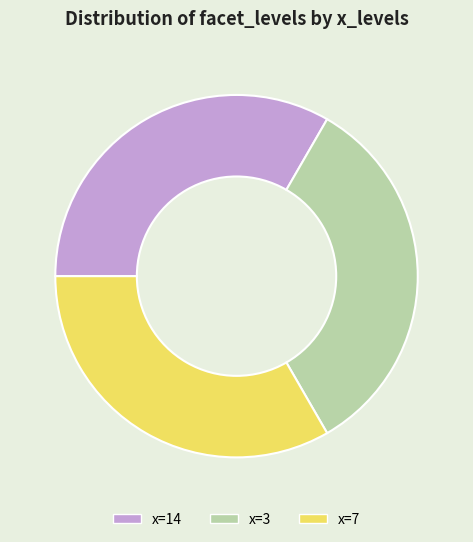

True or false: x=3 accounts for 44% of the total.

False